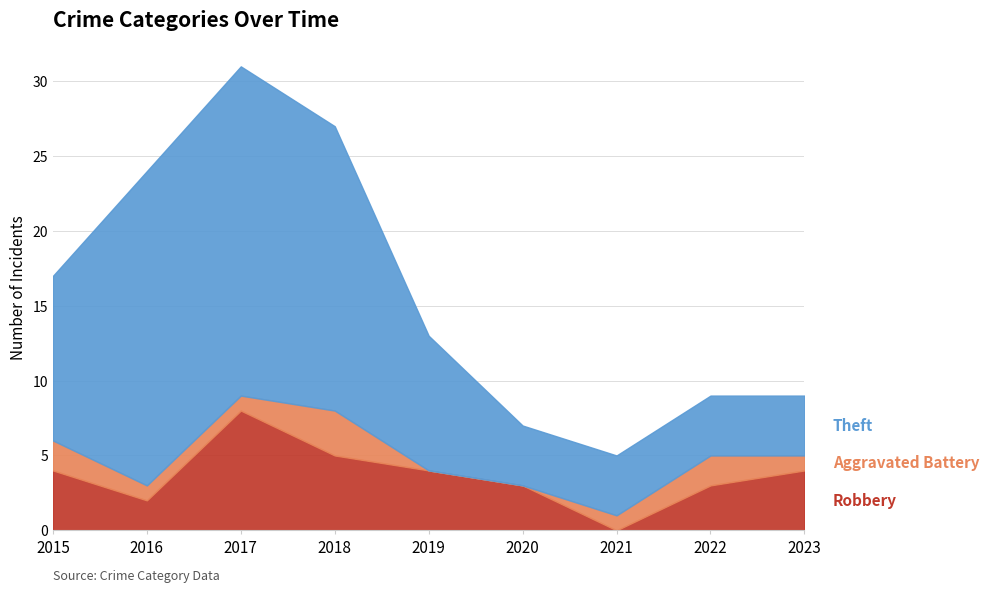

At which label is Robbery closest to 4?

2015